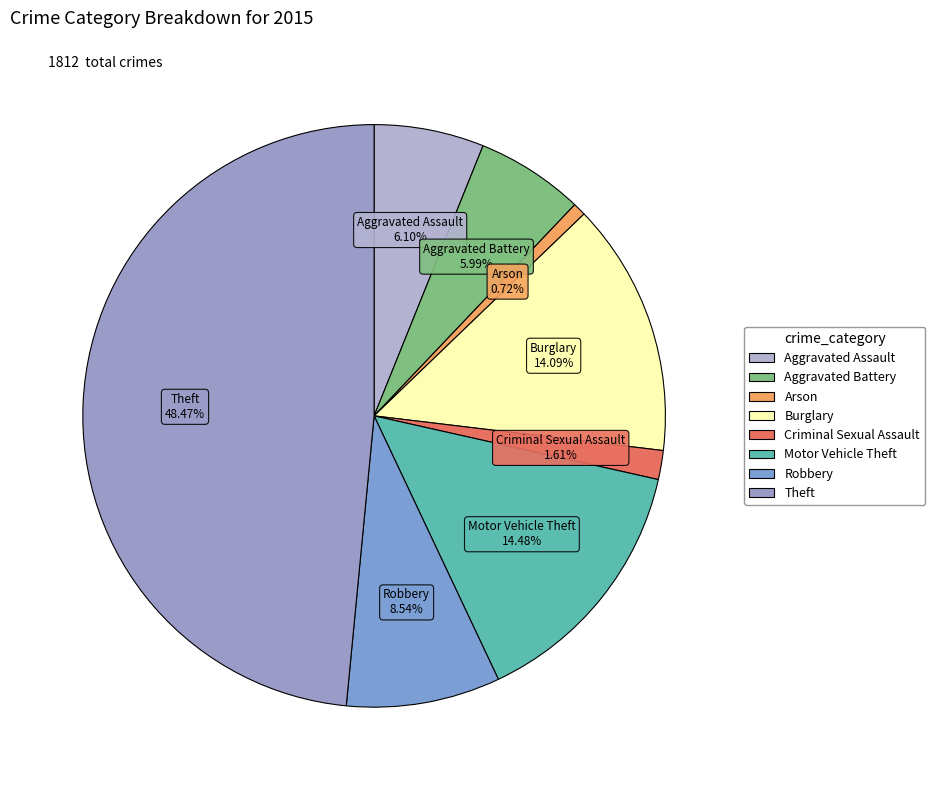

Is there a majority slice in this chart?

No